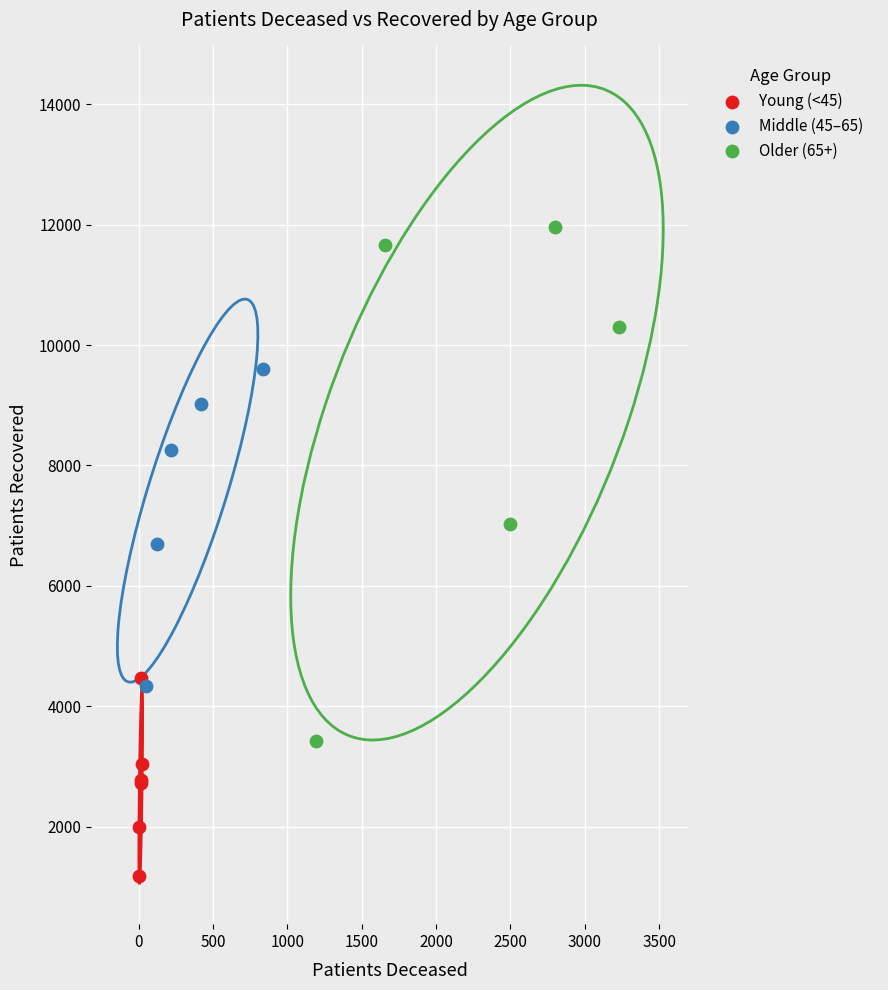

What are all the series names shown in the legend?

Young (<45), Middle (45–65), Older (65+)